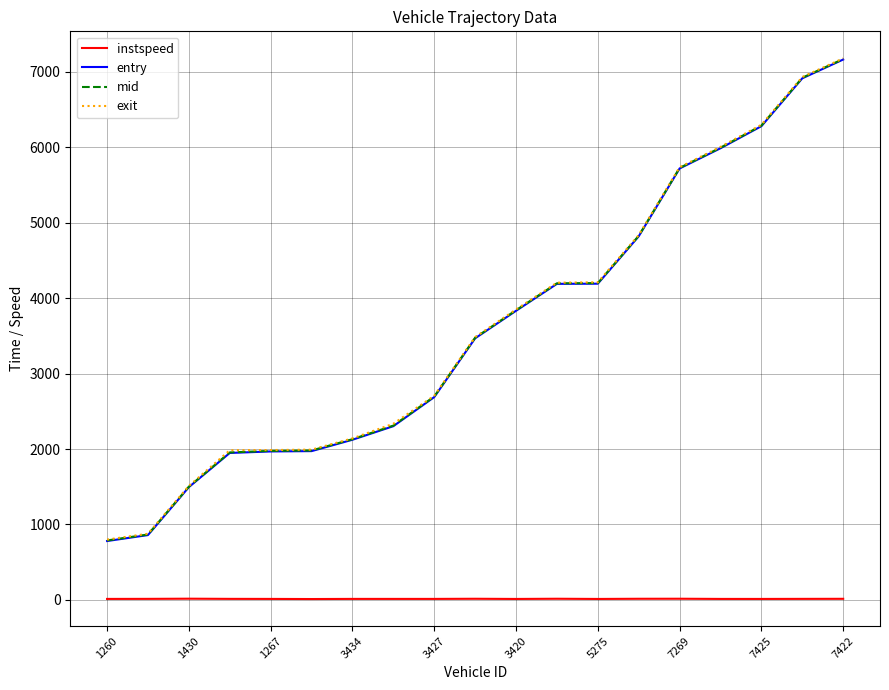

What is the maximum value shown in the chart?

7180.3